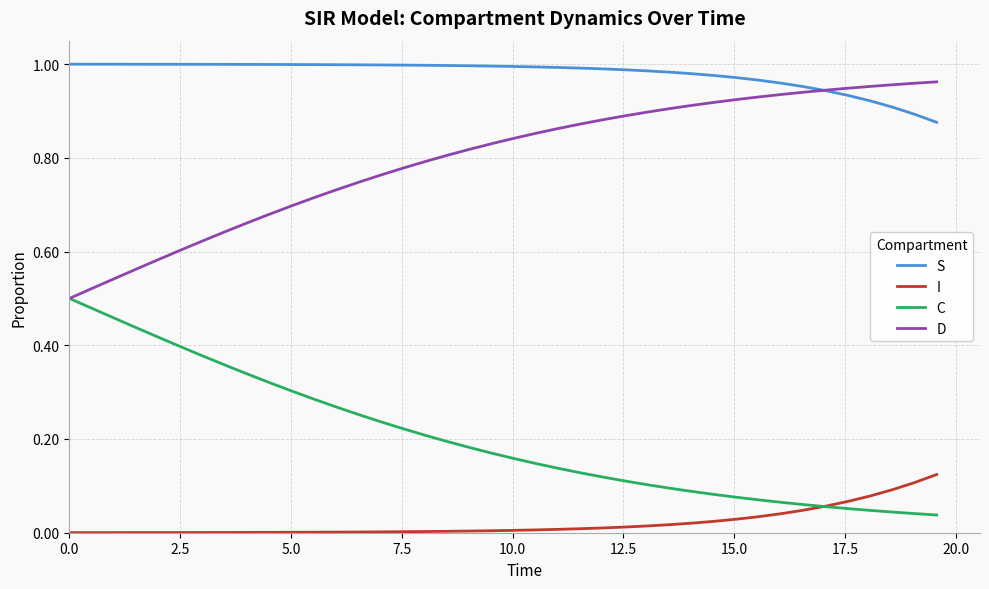

List the series in order of their overall mean, lowest first.

I, C, D, S